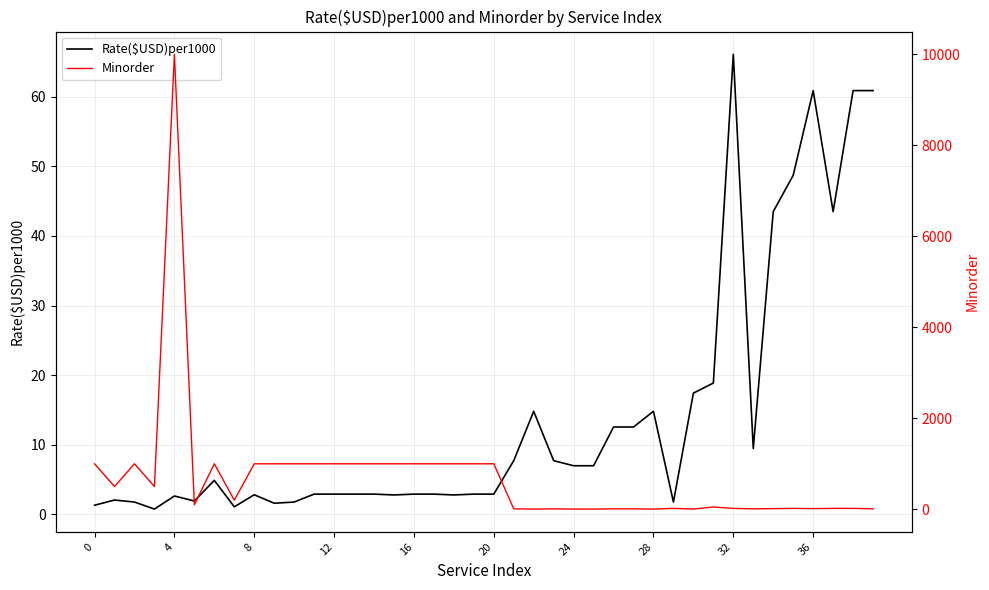

The Rate($USD)per1000 series shows 2.9 at 12. True or false?

True